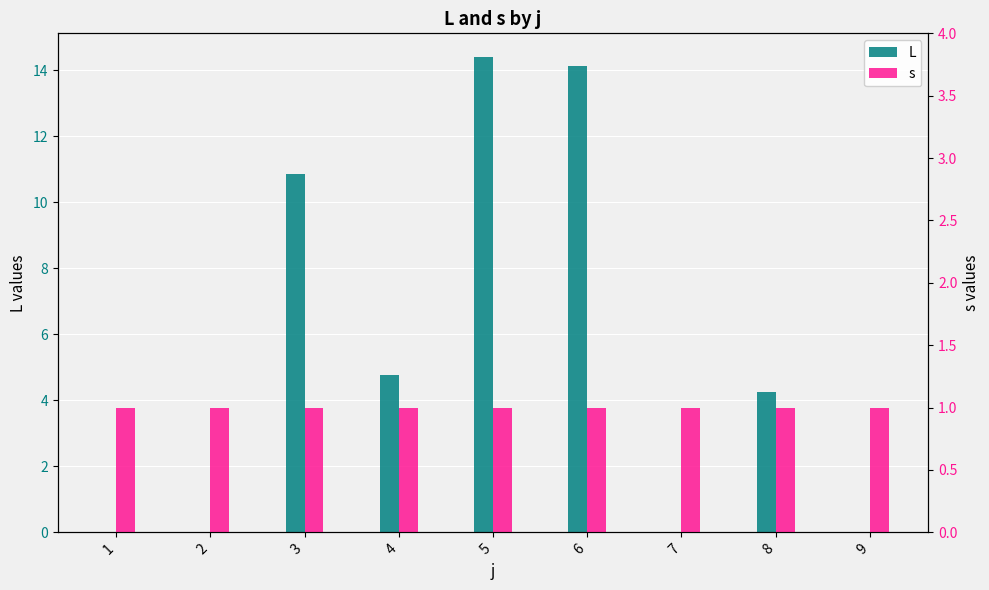

Does the chart contain any negative values?

No